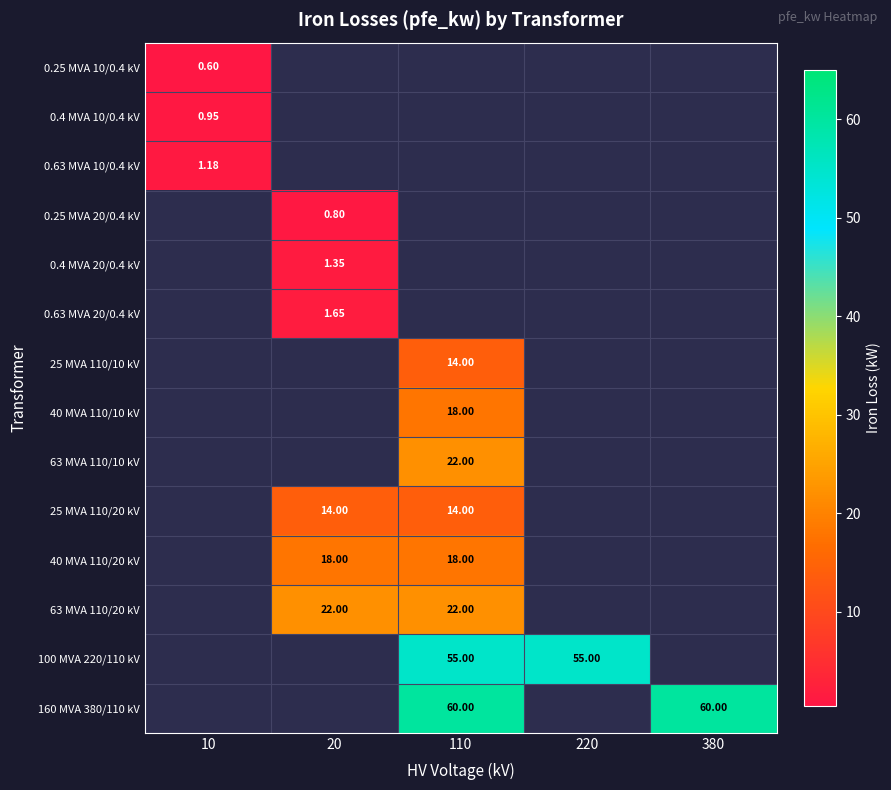

What is the spread (max minus min) of values at 380?

60.0